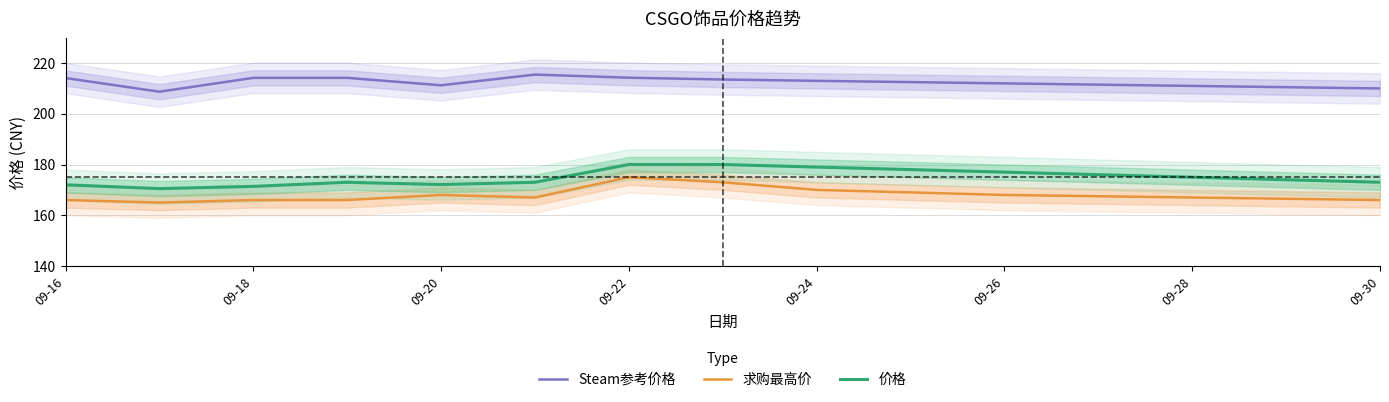

Read the Steam参考价格 value at 09-26.

212.0